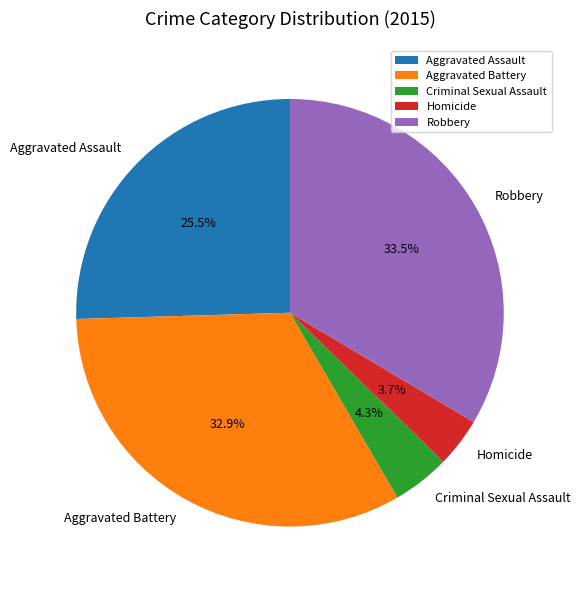

The Homicide slice represents 11% of the pie. True or false?

False